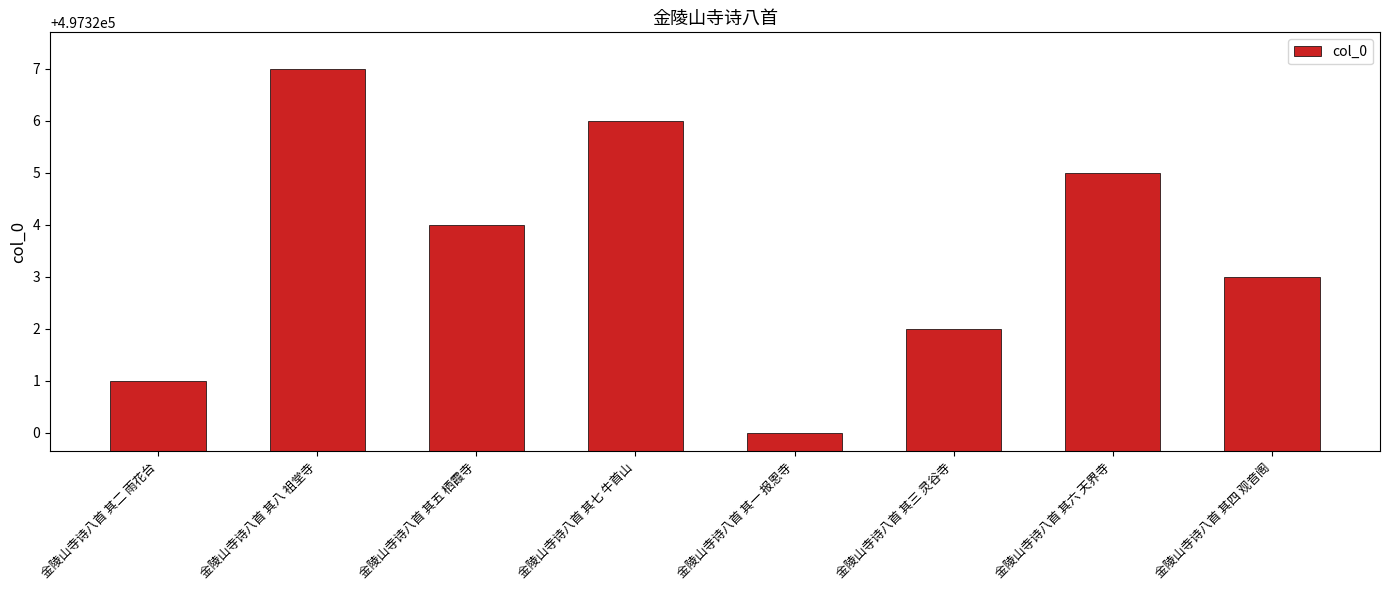

What is the approximate value at 金陵山寺诗八首 其三 灵谷寺?

497322